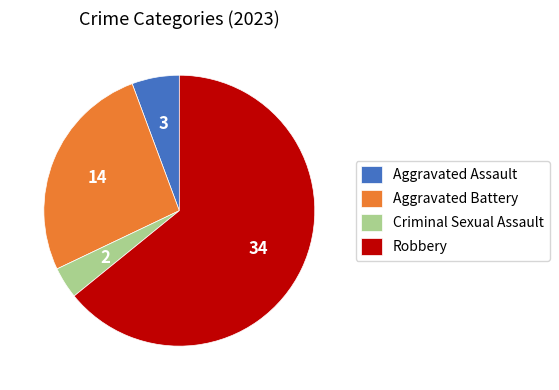

Do Aggravated Assault and Robbery together represent more than half of the pie?

Yes